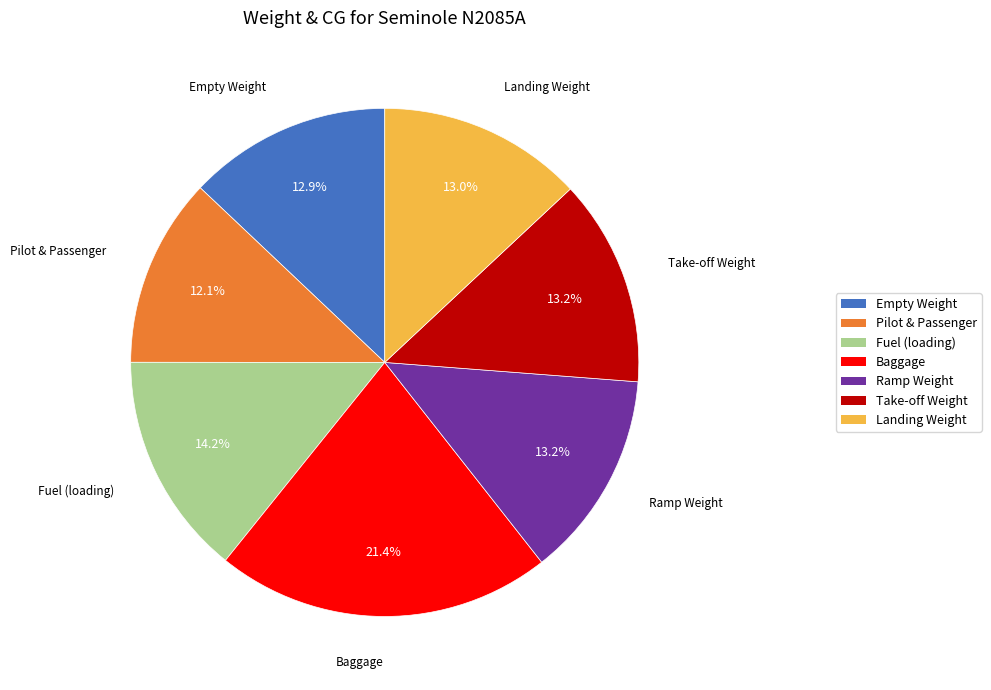

Do Pilot & Passenger and Fuel (loading) together represent more than half of the pie?

No